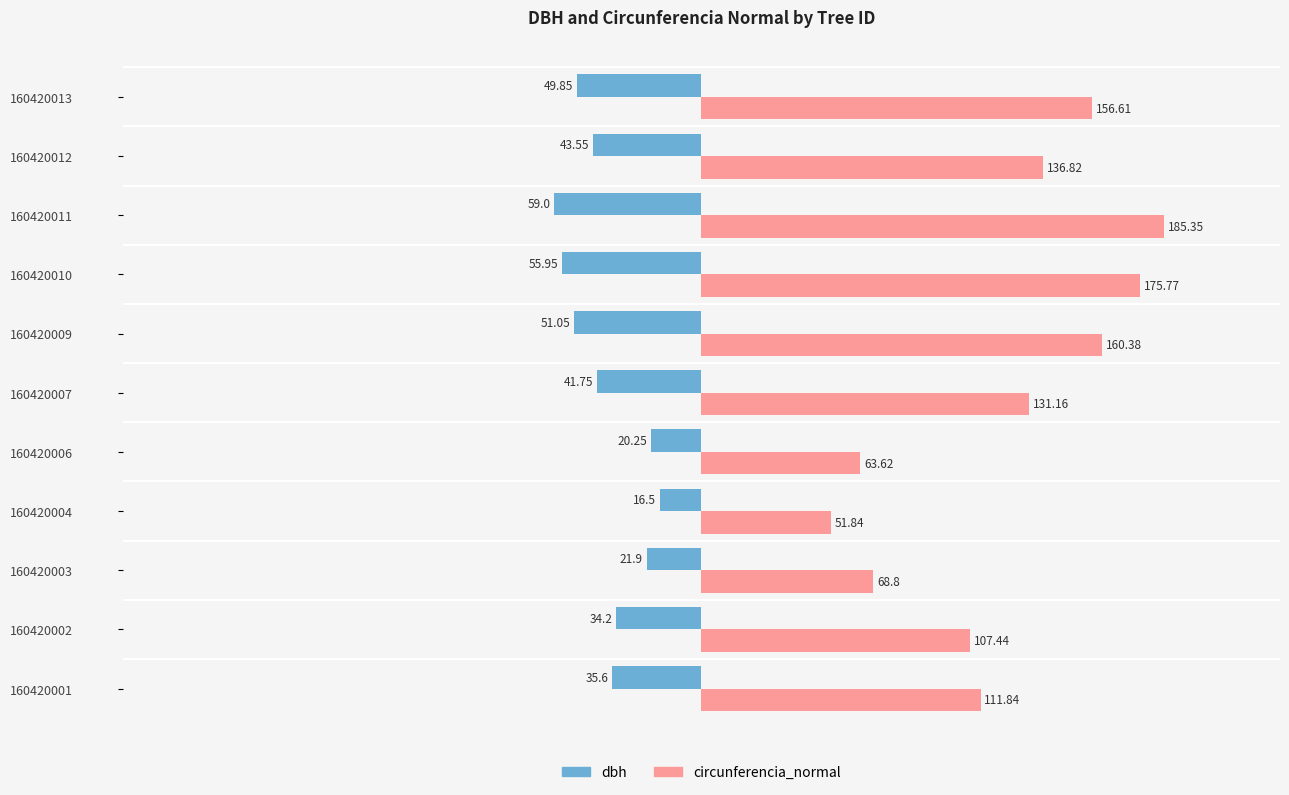

Which category has the lowest value in the dbh series?

160420011